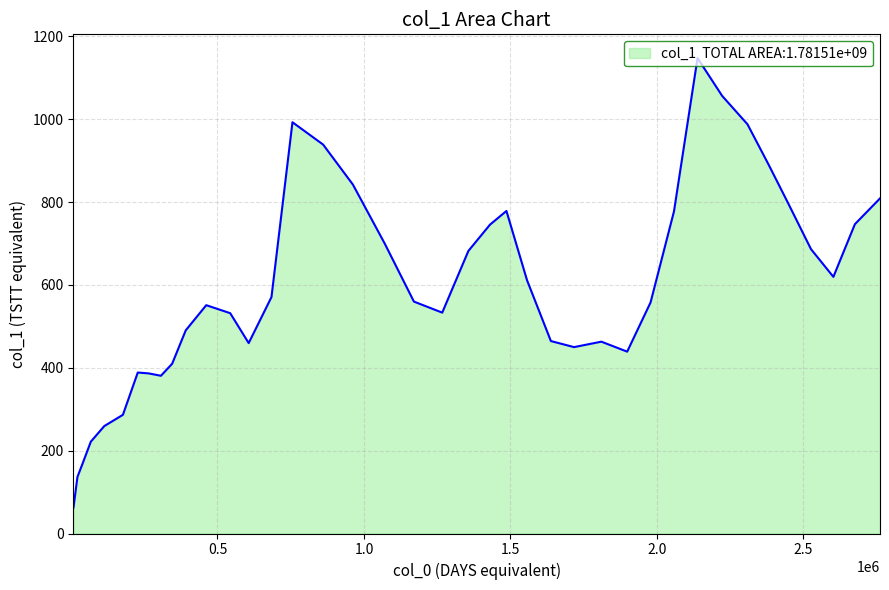

What is the difference between the maximum and minimum values?

1084.5